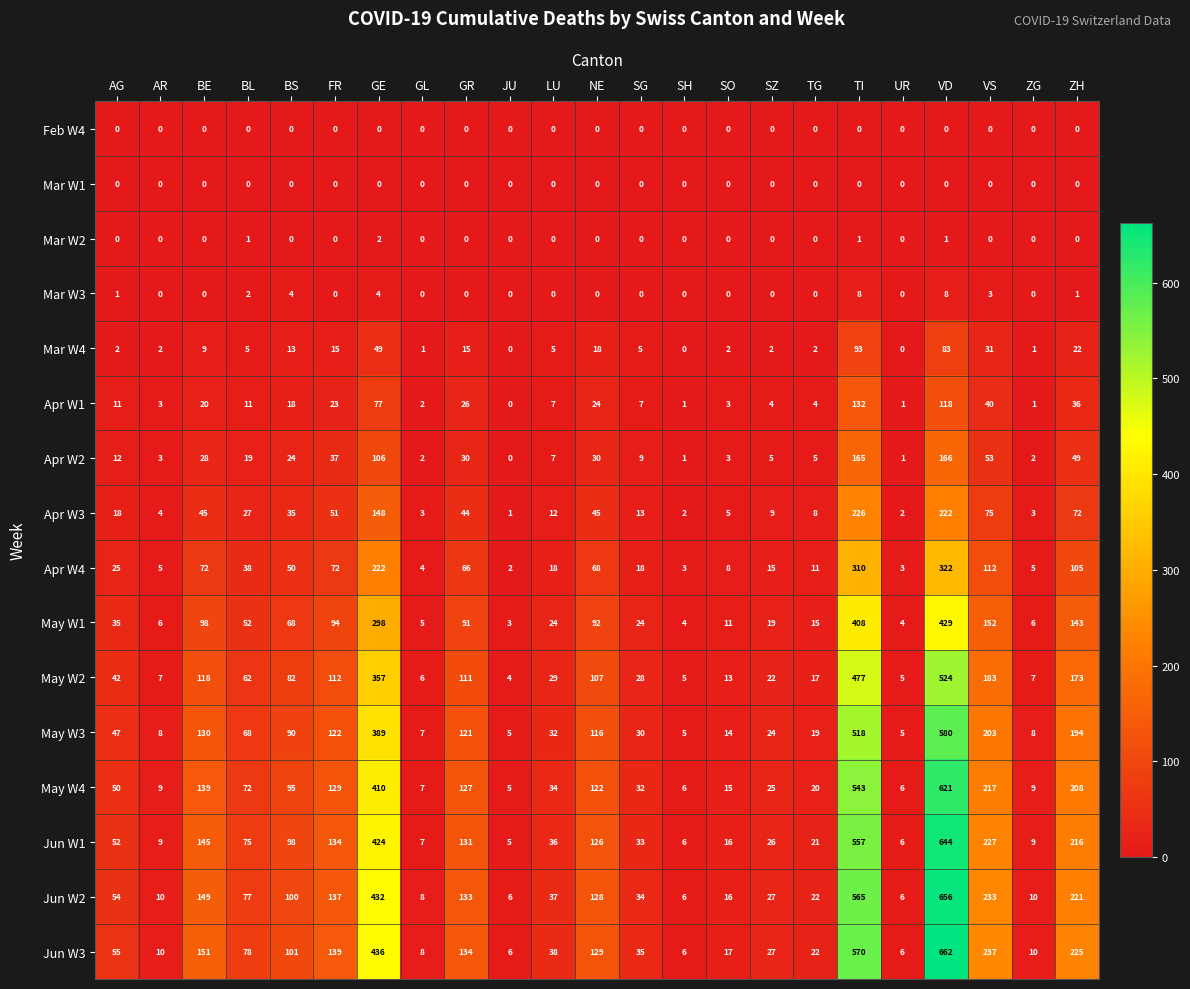

Which label corresponds to the largest value in the chart?

VD